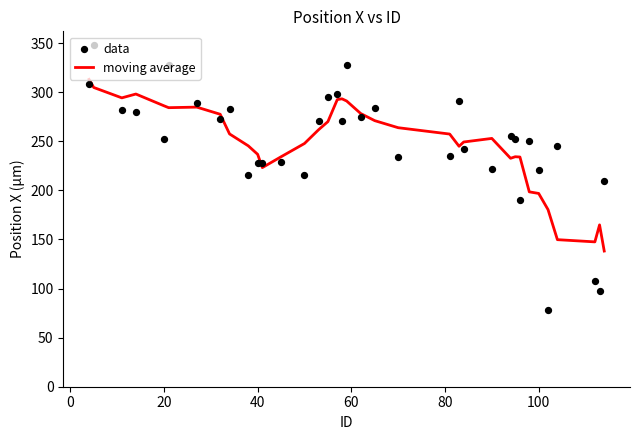

What are all the series names shown in the legend?

moving average, data